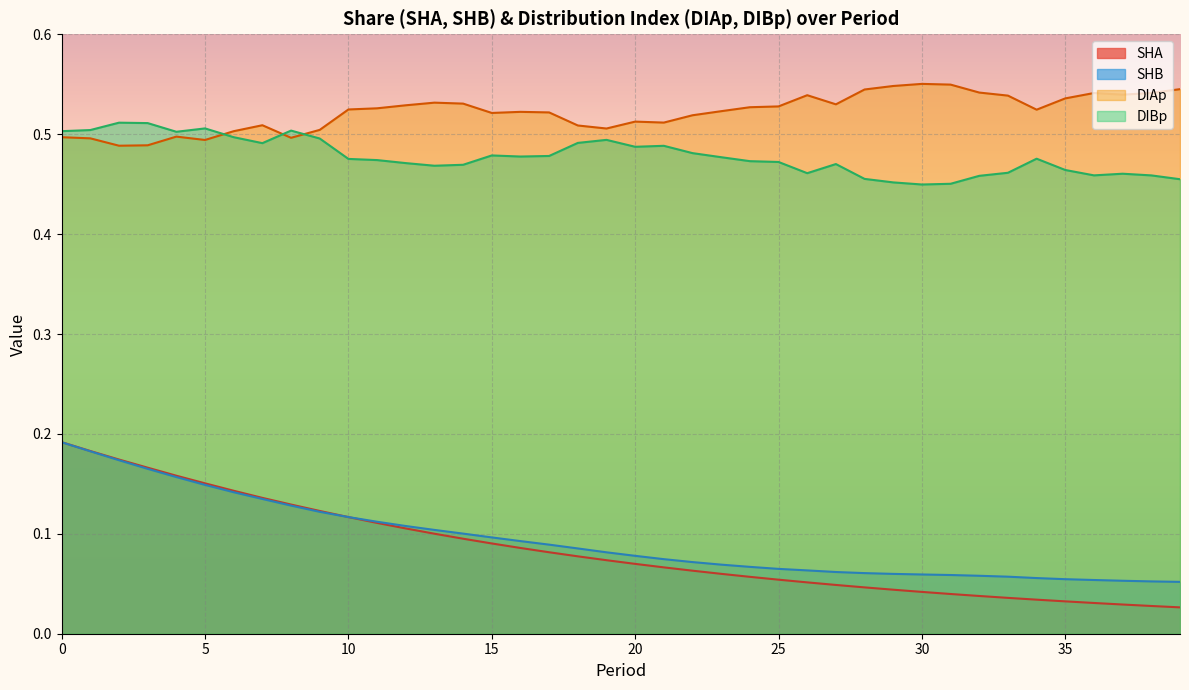

Which series has the largest total across all categories?

DIAp